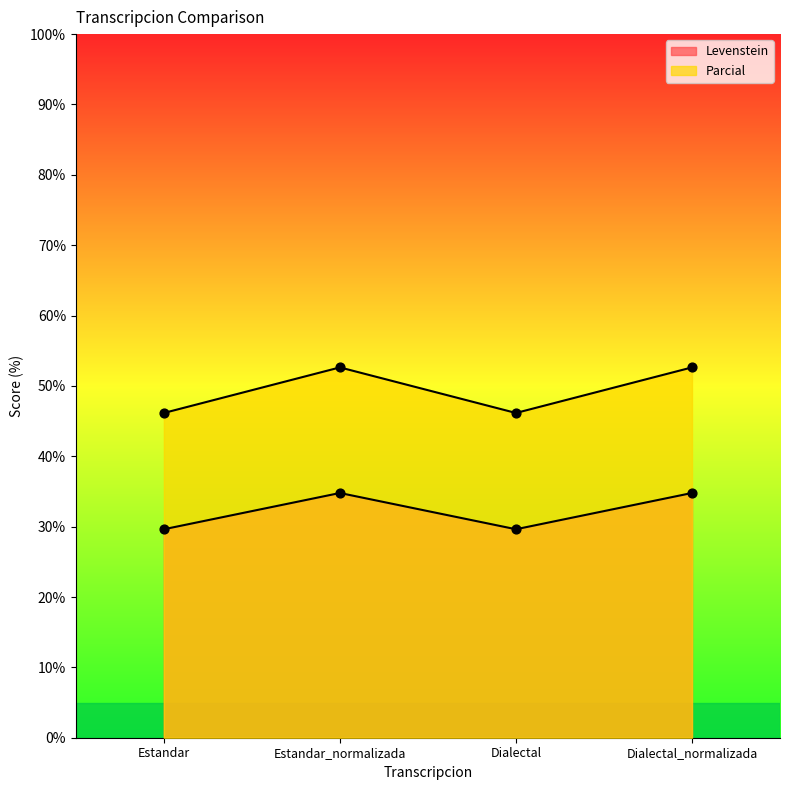

Which series has the largest Y range (max minus min)?

Parcial